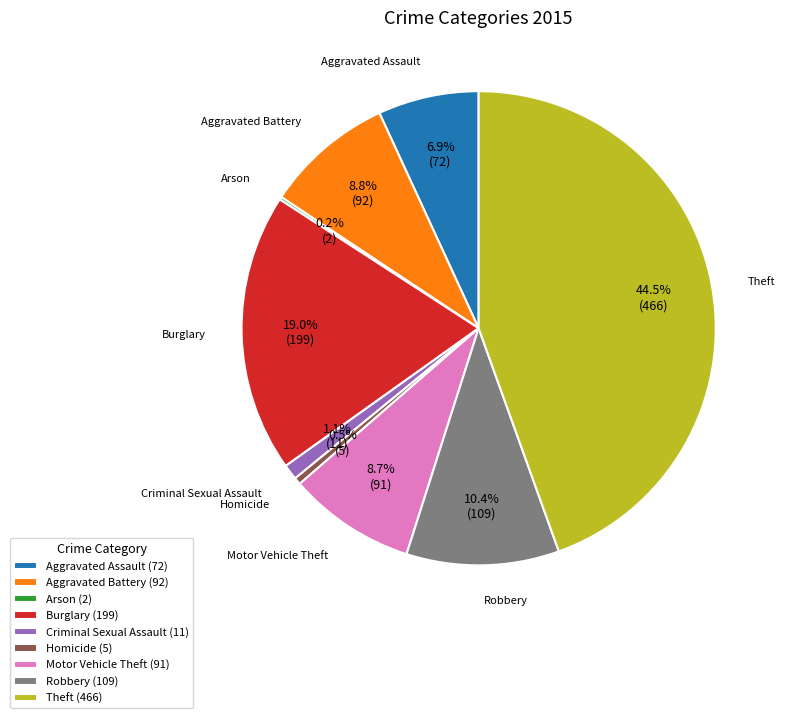

Is there a majority slice in this chart?

No